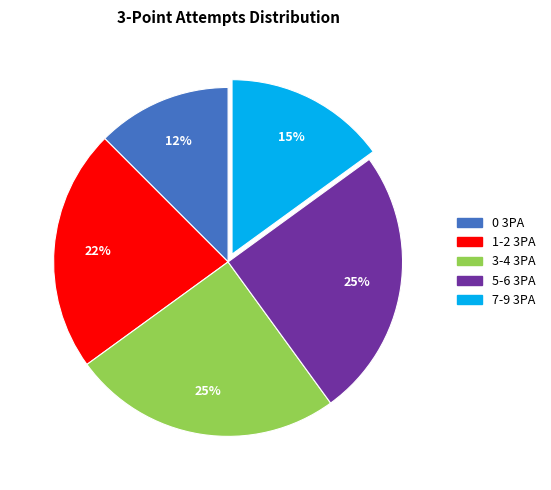

To the nearest percent, what is the average slice percentage?

20%